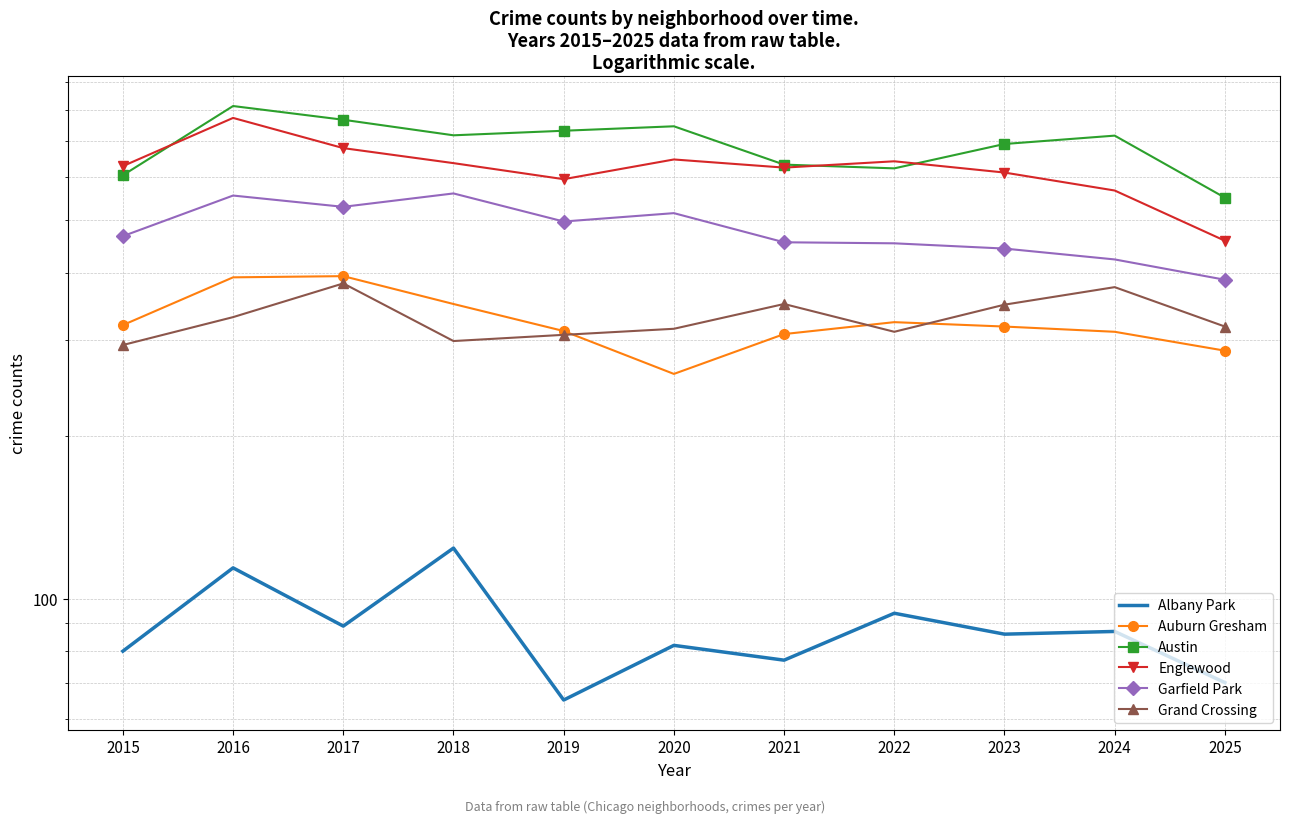

Reading left to right, extract all data points from this chart.

Albany Park: 2015=80	2016=114	2017=89	2018=124	2019=65	2020=82	2021=77	2022=94	2023=86	2024=87	2025=70
Auburn Gresham: 2015=320	2016=392	2017=394	2018=350	2019=312	2020=260	2021=308	2022=324	2023=318	2024=311	2025=287
Austin: 2015=605	2016=812	2017=766	2018=717	2019=731	2020=745	2021=633	2022=623	2023=691	2024=716	2025=550
Englewood: 2015=629	2016=772	2017=679	2018=637	2019=595	2020=647	2021=625	2022=642	2023=612	2024=567	2025=458
Garfield Park: 2015=467	2016=555	2017=529	2018=560	2019=497	2020=515	2021=455	2022=453	2023=443	2024=423	2025=388
Grand Crossing: 2015=294	2016=331	2017=382	2018=299	2019=307	2020=315	2021=350	2022=311	2023=349	2024=376	2025=318